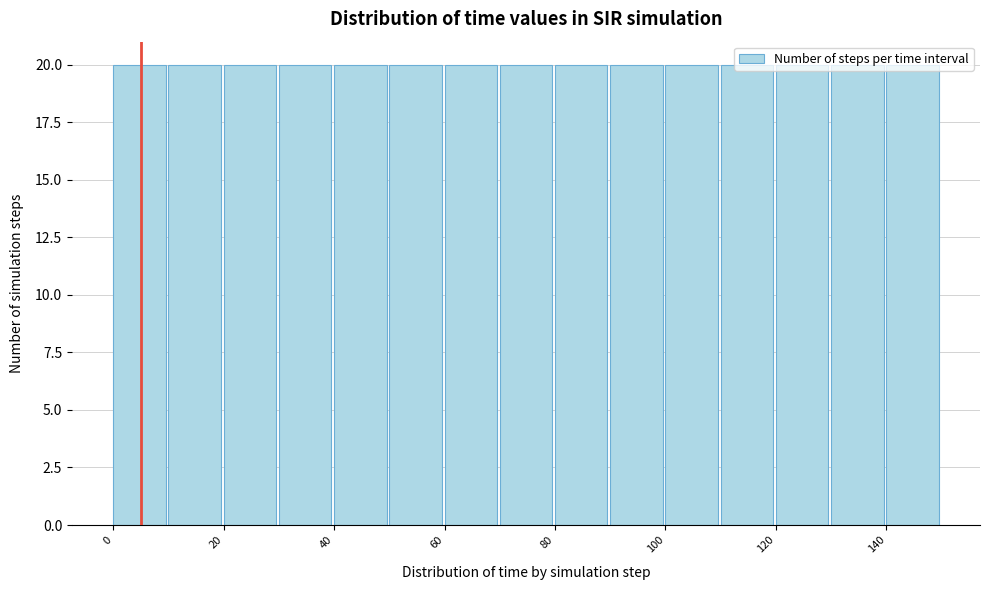

Reading left to right, list every bar in this chart as the range it spans on the x-axis followed by its height. The values are not printed on the chart, so give them approximately, as read against the axis.

0 to 10: 20
10 to 20: 20
20 to 30: 20
30 to 40: 20
40 to 50: 20
50 to 60: 20
60 to 70: 20
70 to 80: 20
80 to 90: 20
90 to 100: 20
100 to 110: 20
110 to 120: 20
120 to 130: 20
130 to 140: 20
140 to 150: 20